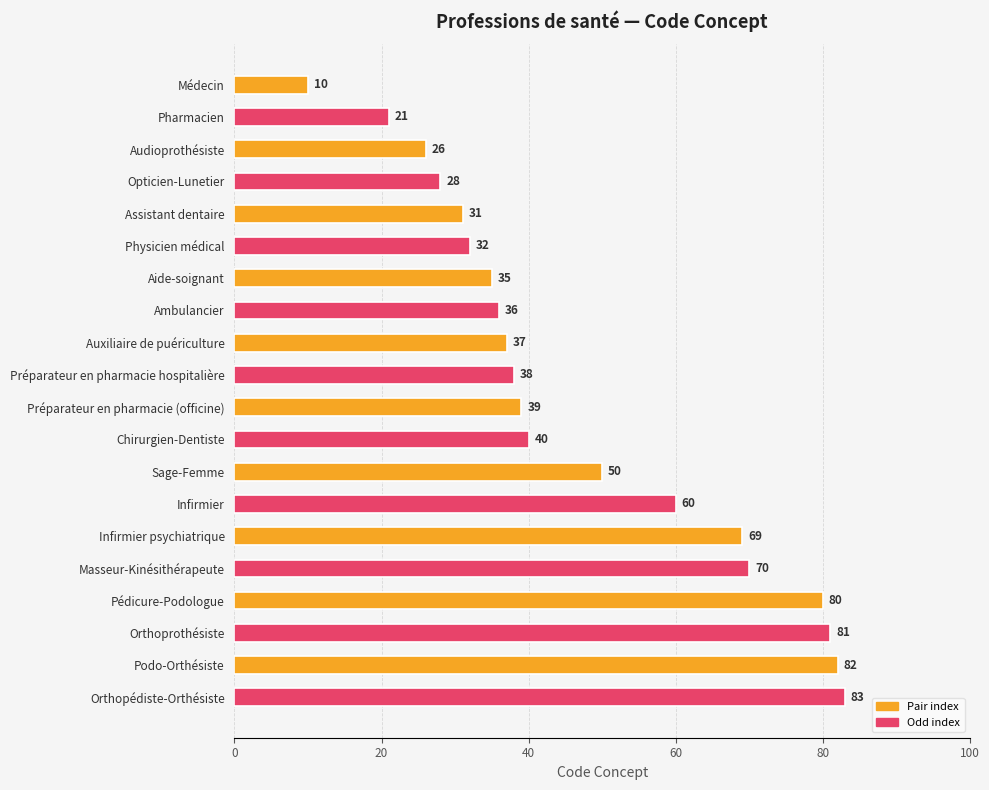

At which label is the value closest to 46?

Sage-Femme